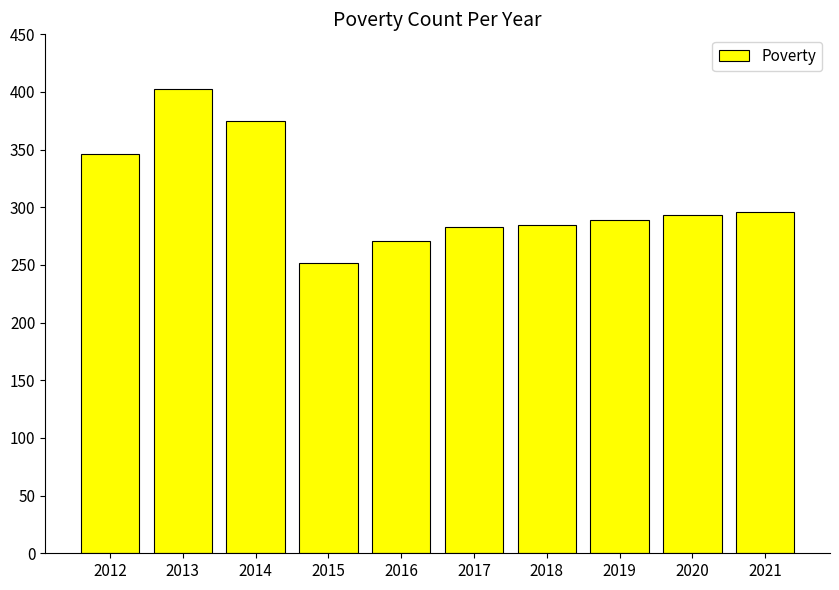

True or false: the data shows 375 at 2014.

True